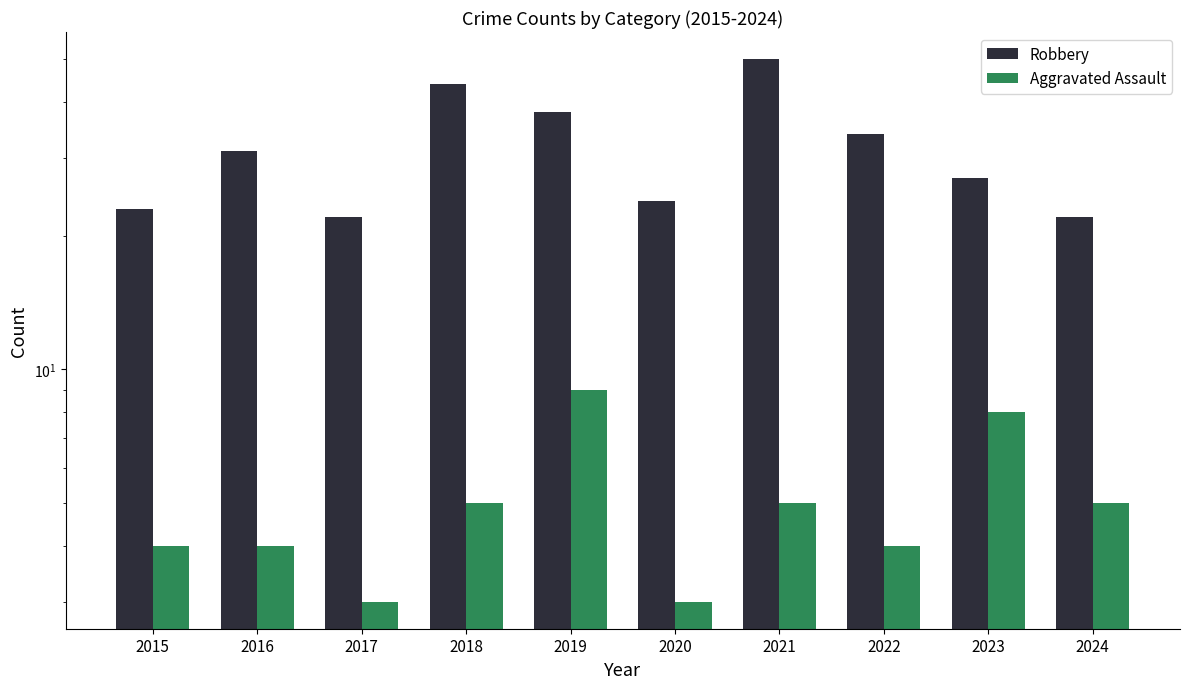

What is the value of the Aggravated Assault bar at the 8th from the left?

4